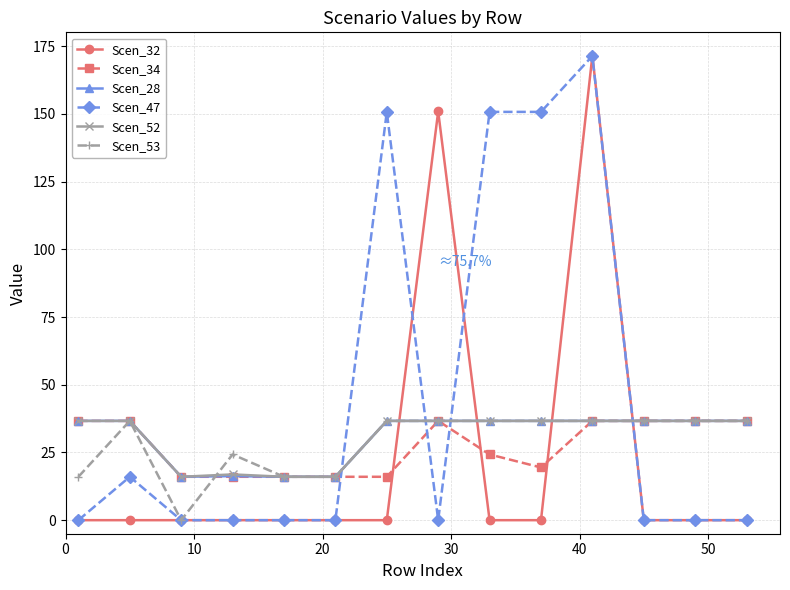

After their last crossing, which series has the higher values: Scen_34 or Scen_32?

Scen_34